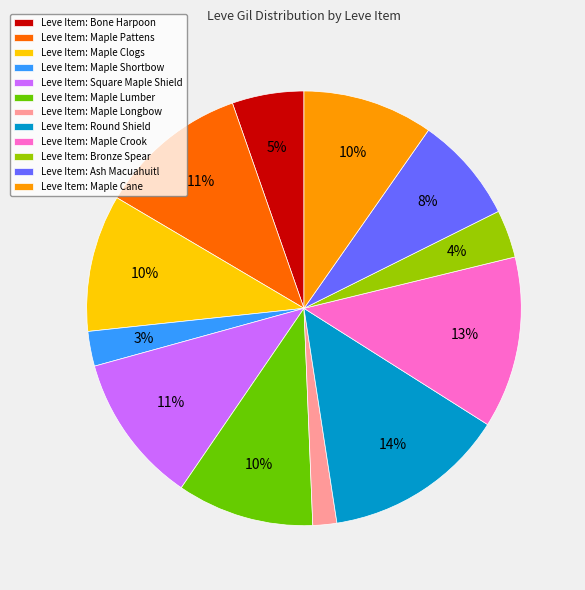

Is the sum of Leve Item: Maple Lumber and Leve Item: Maple Longbow greater than half?

No